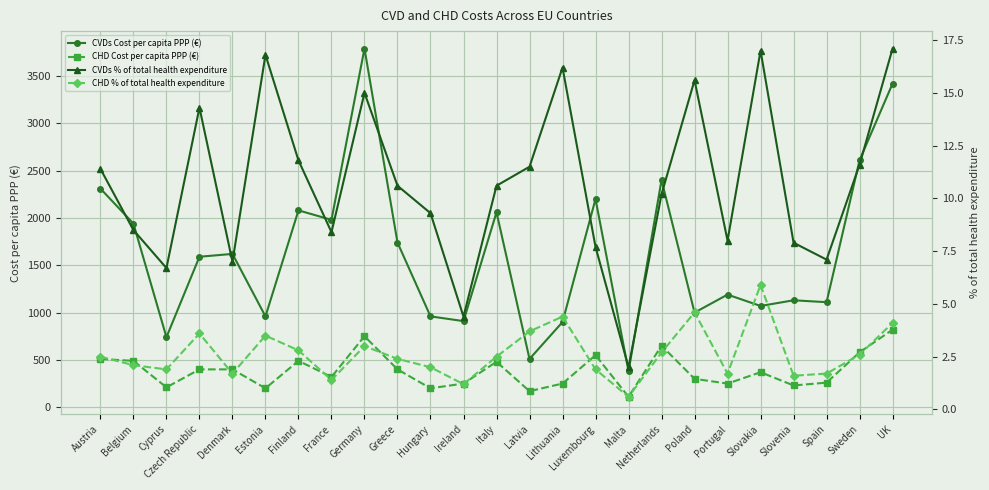

True or false: CVDs % of total health expenditure and CVDs Cost per capita PPP (€) intersect in this chart.

False